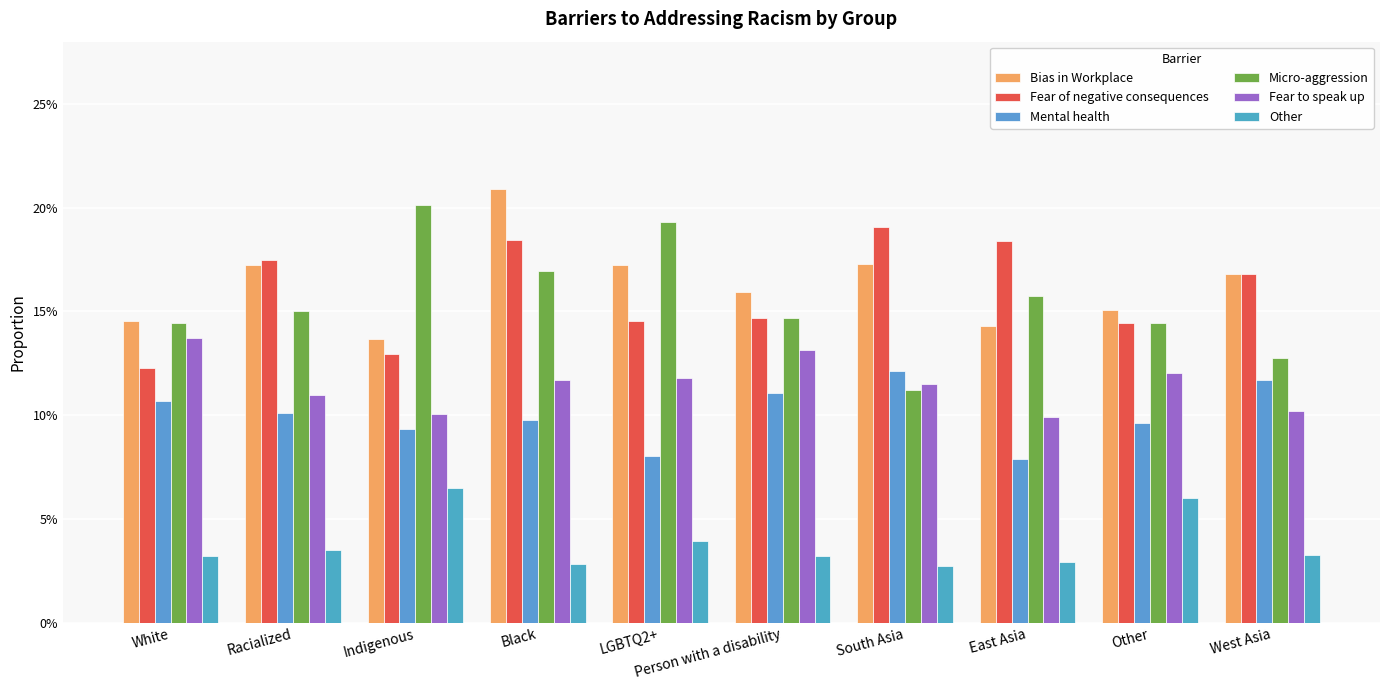

Which series has the largest total across all categories?

Bias in Workplace